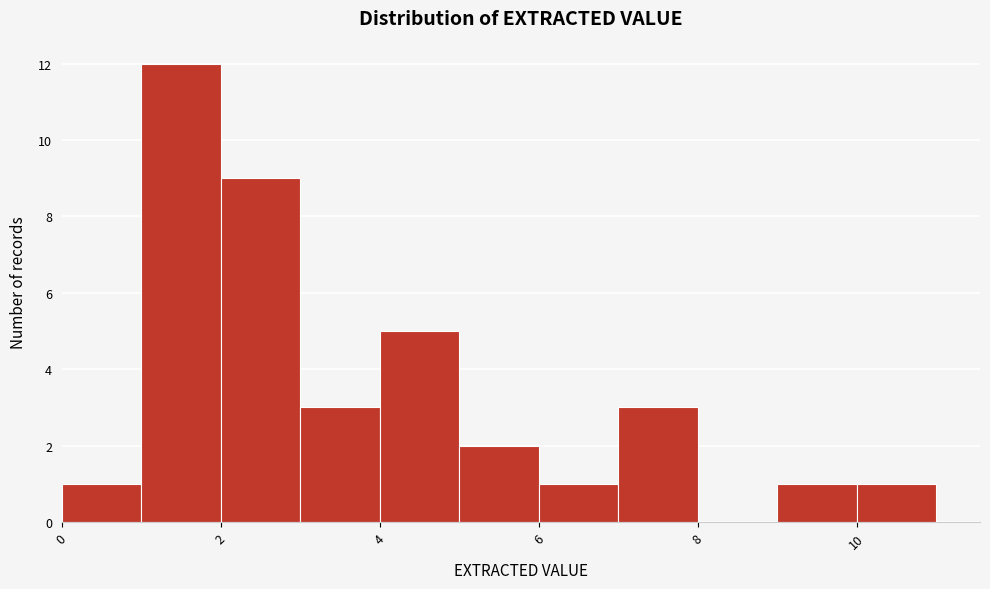

Reading left to right, list every bar in this chart as the range it spans on the x-axis followed by its height. The values are not printed on the chart, so give them approximately, as read against the axis.

0 to 1: 1
1 to 2: 12
2 to 3: 9
3 to 4: 3
4 to 5: 5
5 to 6: 2
6 to 7: 1
7 to 8: 3
8 to 9: 0
9 to 10: 1
10 to 11: 1